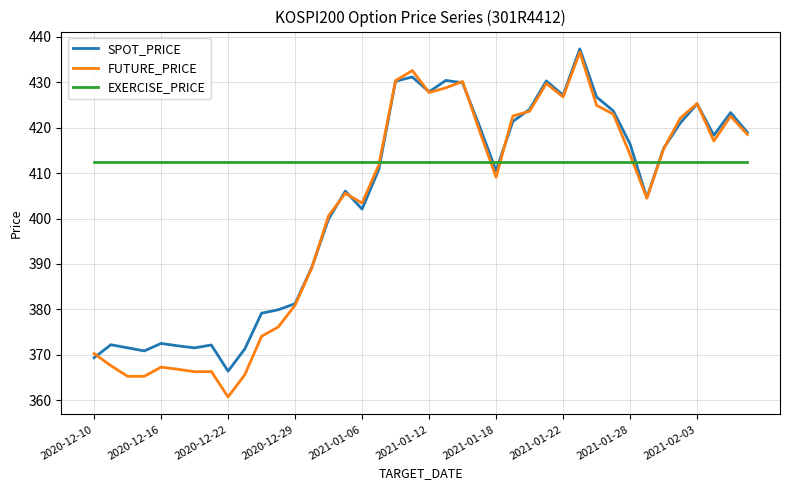

What is the maximum value shown in the chart?

437.3